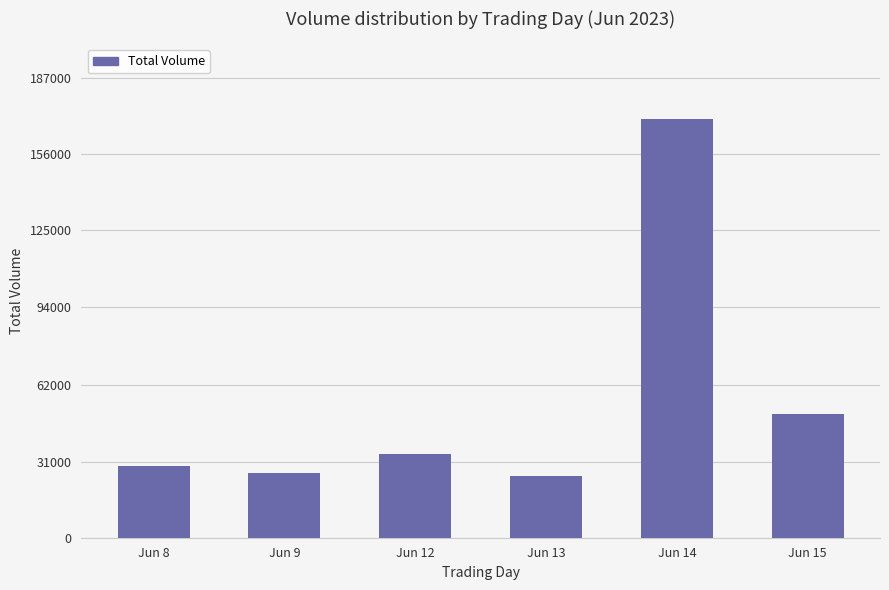

What is the difference between the second highest and second lowest values?

23653